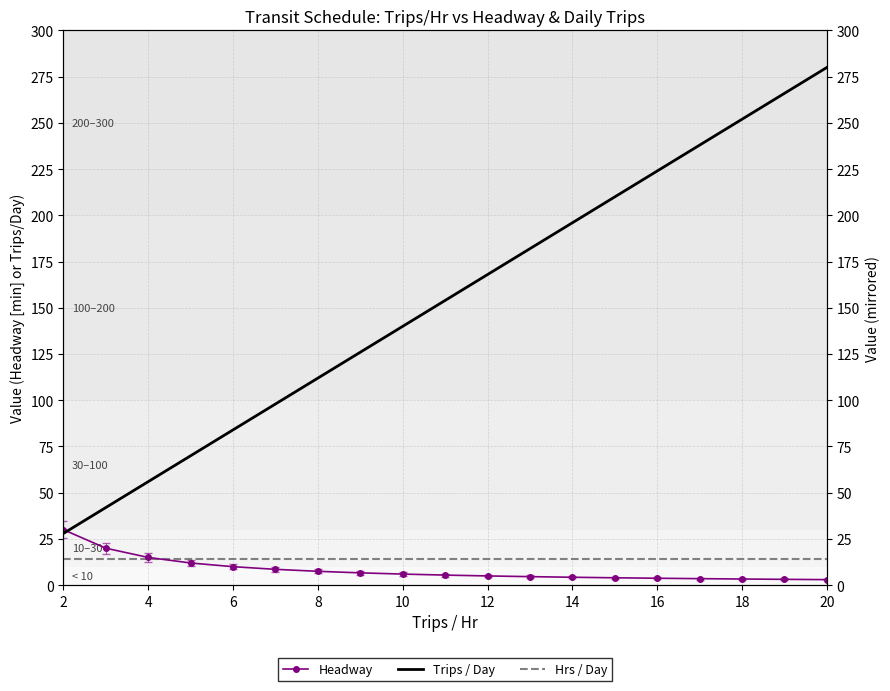

How many lines are shown in the chart?

3